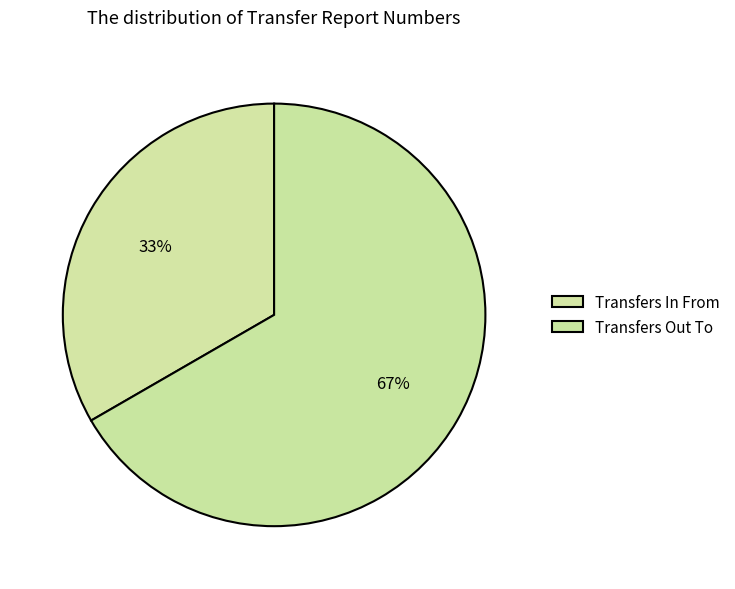

How many segments does this pie chart have?

2